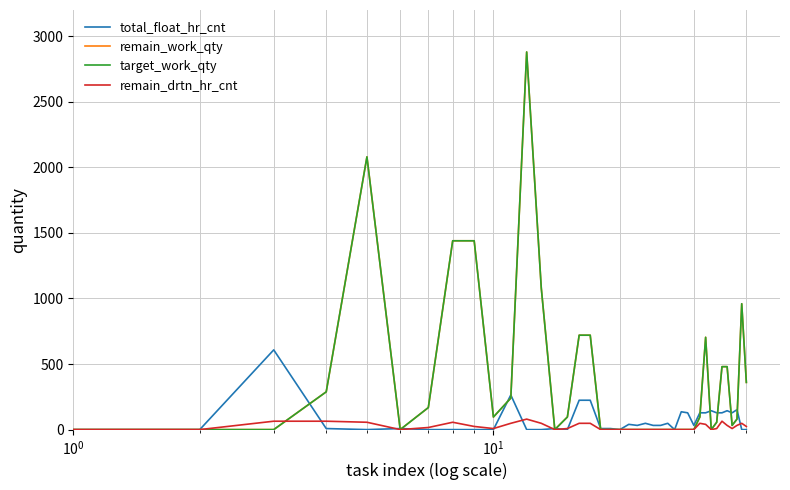

Does the chart display data point markers on the line(s)?

No